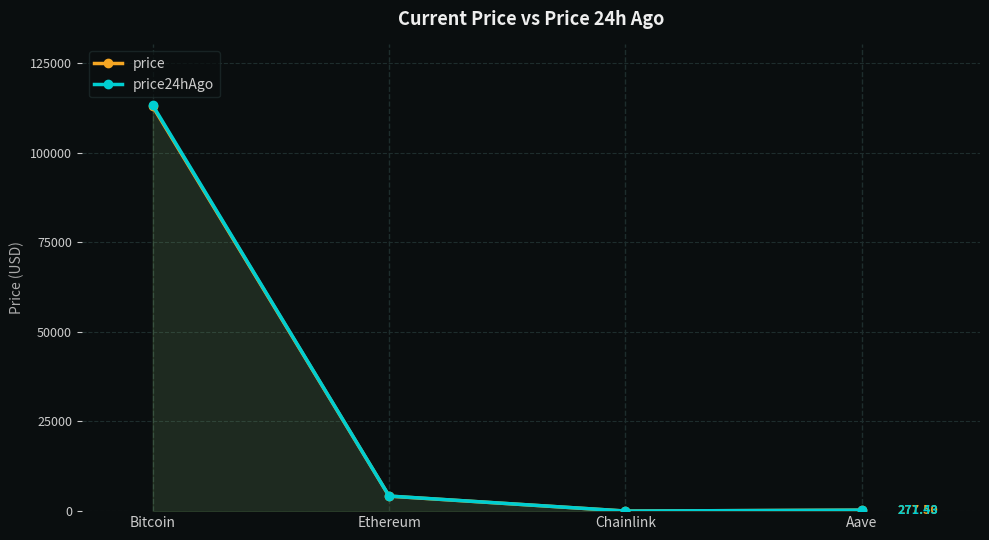

Rank the series by their maximum value, from lowest to highest.

price, price24hAgo